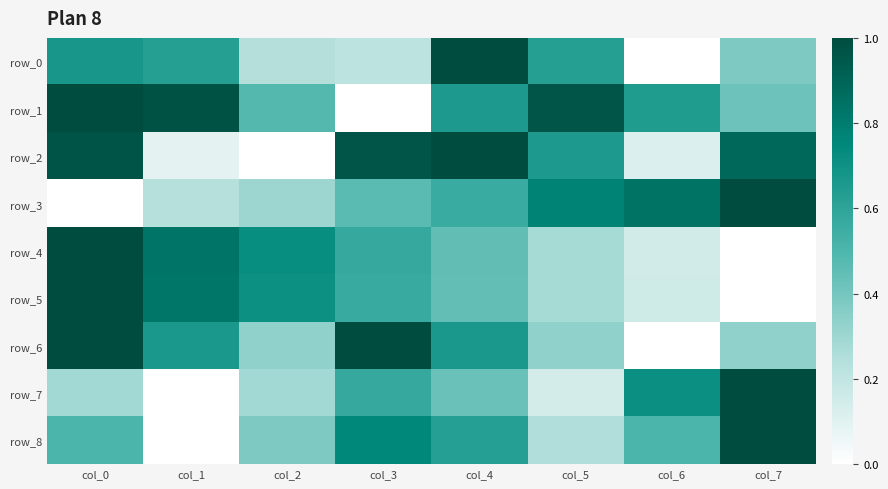

Reading left to right, what are all the values shown in this chart?

row_0: 0.7	0.6	0.2	0.2	1.0	0.6	0.0	0.4
row_1: 1.0	1.0	0.5	0.0	0.7	1.0	0.6	0.4
row_2: 1.0	0.1	0.0	1.0	1.0	0.7	0.1	0.9
row_3: 0.0	0.2	0.3	0.5	0.6	0.8	0.8	1.0
row_4: 1.0	0.8	0.7	0.6	0.4	0.3	0.2	0.0
row_5: 1.0	0.8	0.7	0.6	0.4	0.3	0.2	0.0
row_6: 1.0	0.7	0.3	1.0	0.7	0.3	0.0	0.3
row_7: 0.3	0.0	0.3	0.6	0.4	0.1	0.7	1.0
row_8: 0.5	0.0	0.4	0.8	0.6	0.3	0.5	1.0